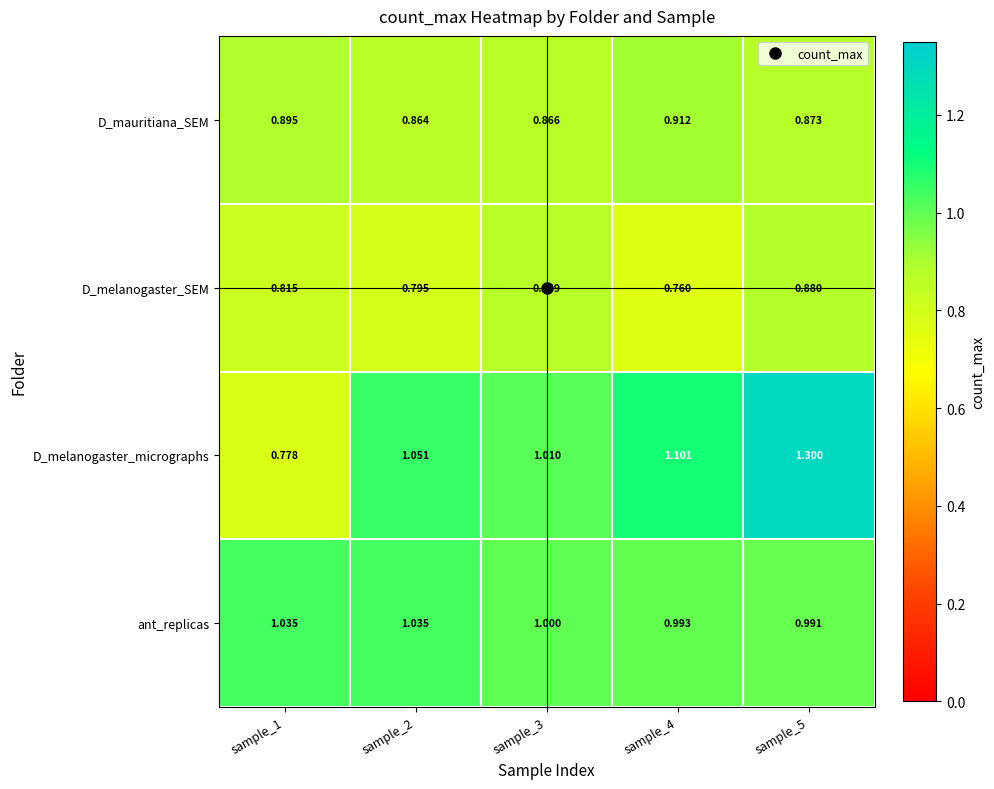

Rank the series by their maximum value, from highest to lowest.

D_melanogaster_micrographs, ant_replicas, D_mauritiana_SEM, D_melanogaster_SEM